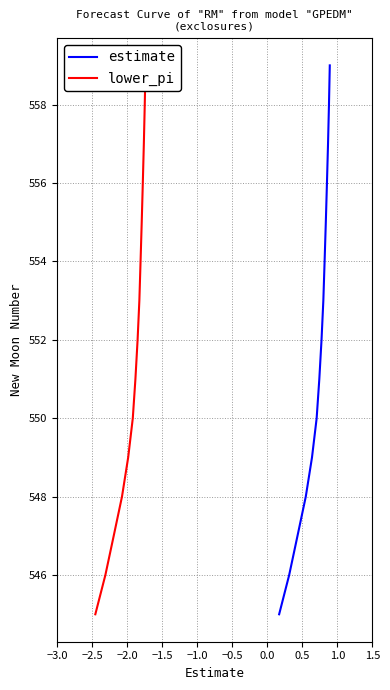

How many data points in lower_pi are less than 552?

7